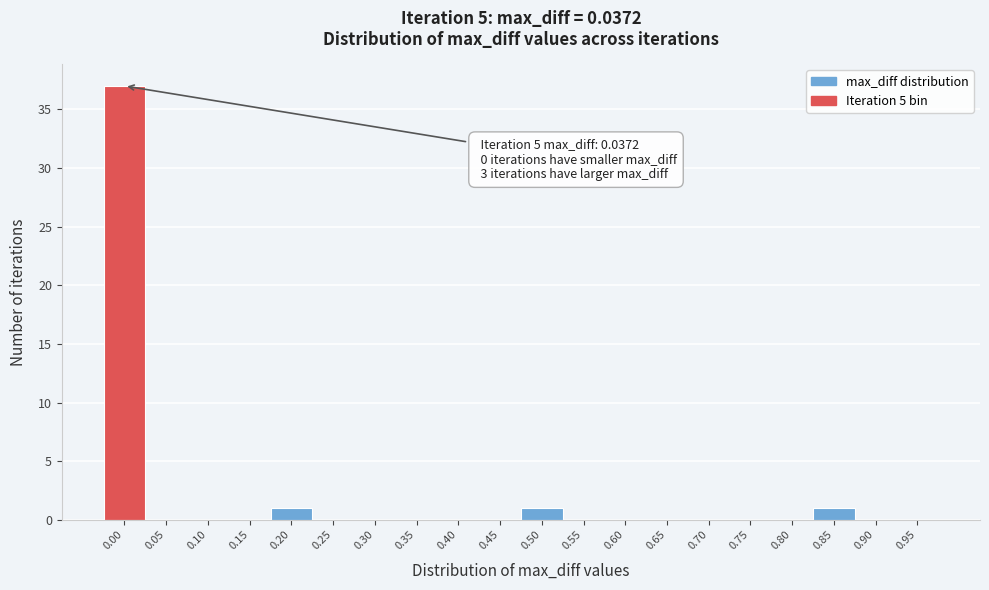

Reading left to right, extract all data points from this chart.

0.00=37	0.05=0	0.10=0	0.15=0	0.20=1	0.25=0	0.30=0	0.35=0	0.40=0	0.45=0	0.50=1	0.55=0	0.60=0	0.65=0	0.70=0	0.75=0	0.80=0	0.85=1	0.90=0	0.95=0